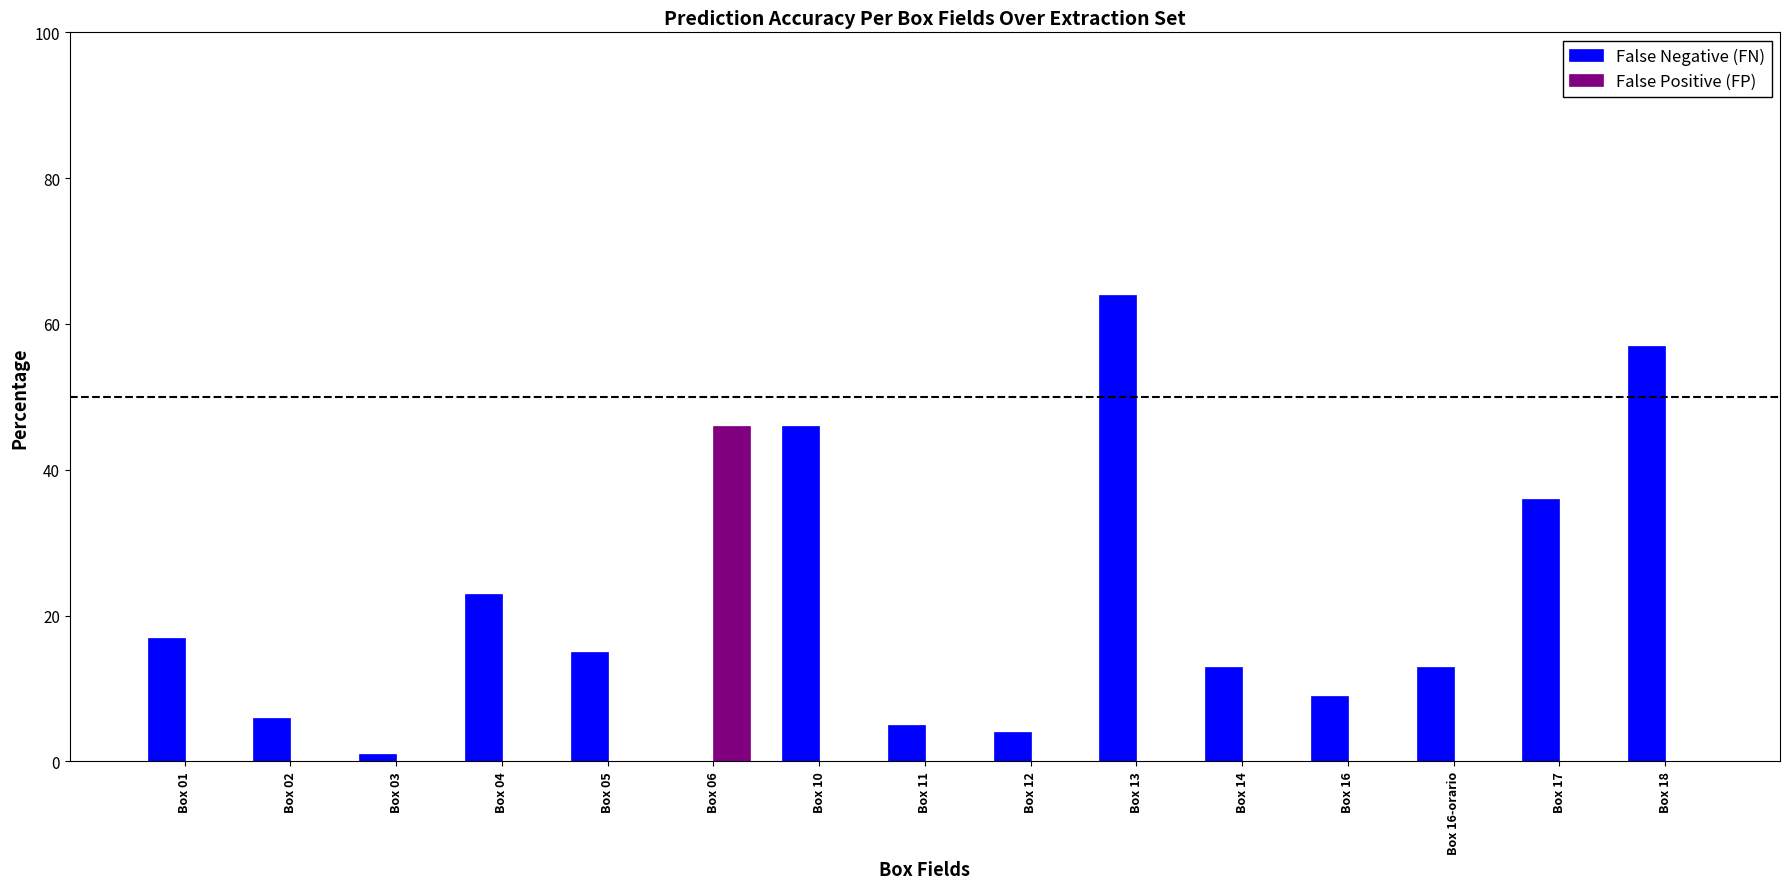

At which category is the sum across all series the highest?

Box 13